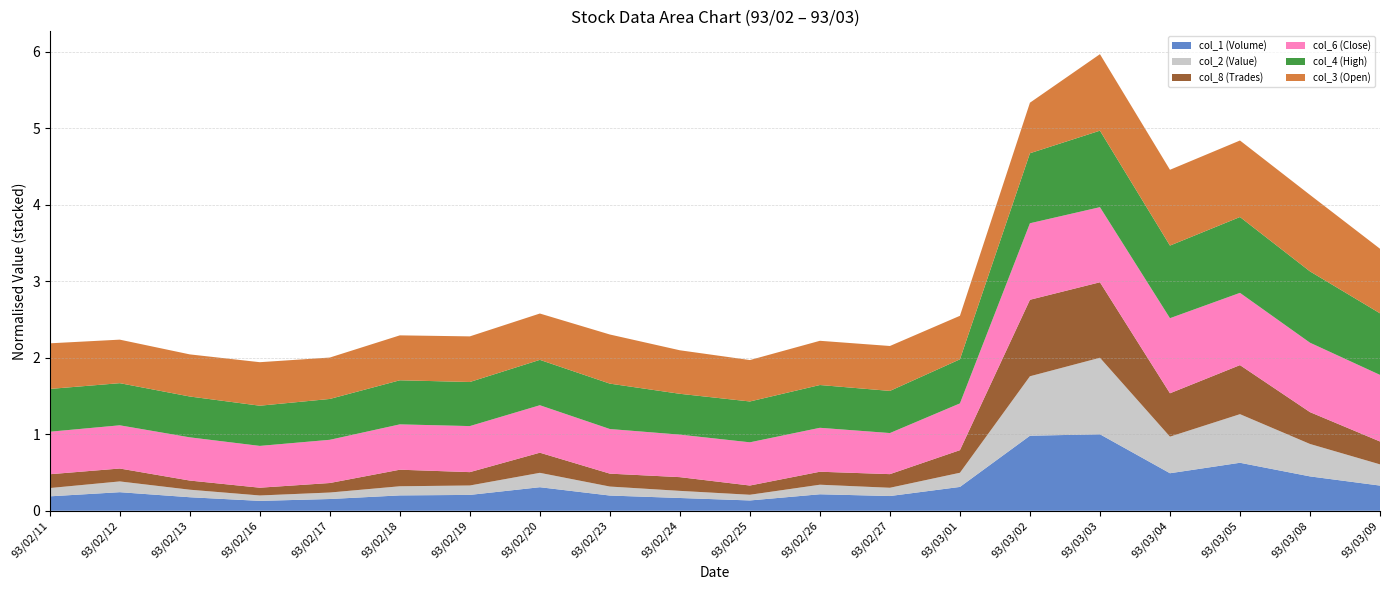

Reading left to right, list all the values displayed in this chart.

col_1 (Volume): 93/02/11=1172000.0	93/02/12=1509000.0	93/02/13=1099000.0	93/02/16=803000.0	93/02/17=955000.0	93/02/18=1248000.0	93/02/19=1288000.0	93/02/20=1913000.0	93/02/23=1236000.0	93/02/24=1038000.0	93/02/25=838000.0	93/02/26=1340000.0	93/02/27=1197000.0	93/03/01=1936000.0	93/03/02=6092000.0	93/03/03=6211000.0	93/03/04=3047000.0	93/03/05=3897000.0	93/03/08=2791000.0	93/03/09=2045000.0
col_2 (Value): 93/02/11=3696000.0	93/02/12=4804350.0	93/02/13=3359650.0	93/02/16=2411050.0	93/02/17=2891600.0	93/02/18=4075550.0	93/02/19=4202800.0	93/02/20=6418900.0	93/02/23=4015700.0	93/02/24=3175000.0	93/02/25=2536100.0	93/02/26=4262600.0	93/02/27=3683700.0	93/03/01=6322600.0	93/03/02=26540100.0	93/03/03=34149950.0	93/03/04=16327850.0	93/03/05=21694300.0	93/03/08=14470650.0	93/03/09=9467900.0
col_8 (Trades): 93/02/11=151.0	93/02/12=141.0	93/02/13=100.0	93/02/16=85.0	93/02/17=104.0	93/02/18=181.0	93/02/19=146.0	93/02/20=220.0	93/02/23=141.0	93/02/24=150.0	93/02/25=101.0	93/02/26=142.0	93/02/27=149.0	93/03/01=247.0	93/03/02=836.0	93/03/03=825.0	93/03/04=474.0	93/03/05=536.0	93/03/08=348.0	93/03/09=250.0
col_6 (Close): 93/02/11=3.0	93/02/12=3.0	93/02/13=3.0	93/02/16=3.0	93/02/17=3.0	93/02/18=3.2	93/02/19=3.2	93/02/20=3.4	93/02/23=3.1	93/02/24=3.0	93/02/25=3.0	93/02/26=3.1	93/02/27=2.9	93/03/01=3.3	93/03/02=5.4	93/03/03=5.3	93/03/04=5.3	93/03/05=5.1	93/03/08=4.9	93/03/09=4.7
col_4 (High): 93/02/11=3.3	93/02/12=3.2	93/02/13=3.1	93/02/16=3.1	93/02/17=3.1	93/02/18=3.4	93/02/19=3.4	93/02/20=3.5	93/02/23=3.5	93/02/24=3.1	93/02/25=3.1	93/02/26=3.3	93/02/27=3.2	93/03/01=3.4	93/03/02=5.4	93/03/03=5.9	93/03/04=5.6	93/03/05=5.8	93/03/08=5.5	93/03/09=4.8
col_3 (Open): 93/02/11=3.2	93/02/12=3.1	93/02/13=3.0	93/02/16=3.1	93/02/17=3.0	93/02/18=3.2	93/02/19=3.2	93/02/20=3.3	93/02/23=3.5	93/02/24=3.1	93/02/25=3.0	93/02/26=3.1	93/02/27=3.2	93/03/01=3.1	93/03/02=3.6	93/03/03=5.5	93/03/04=5.4	93/03/05=5.5	93/03/08=5.5	93/03/09=4.6